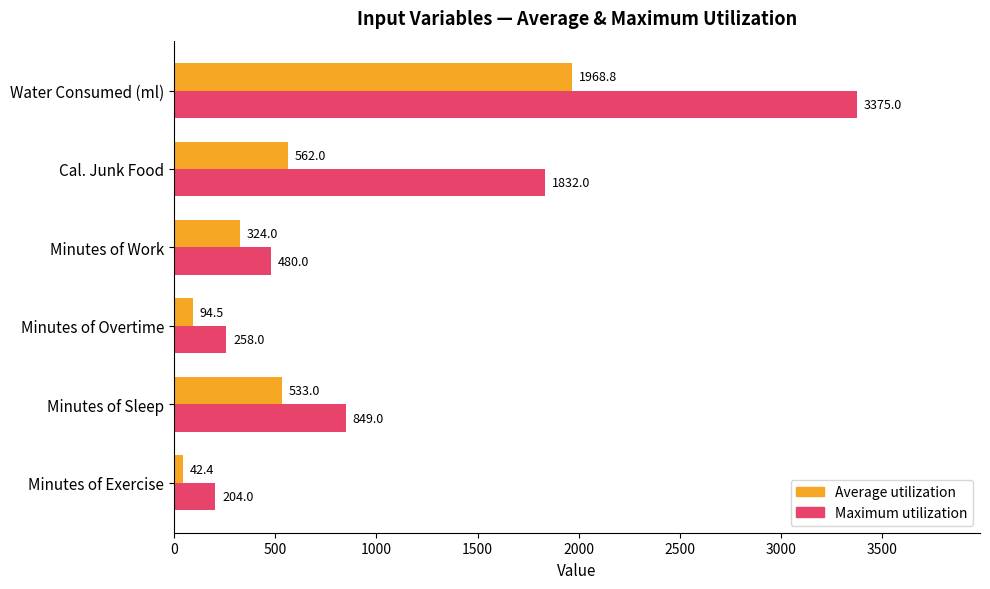

What is the smallest value displayed?

42.4